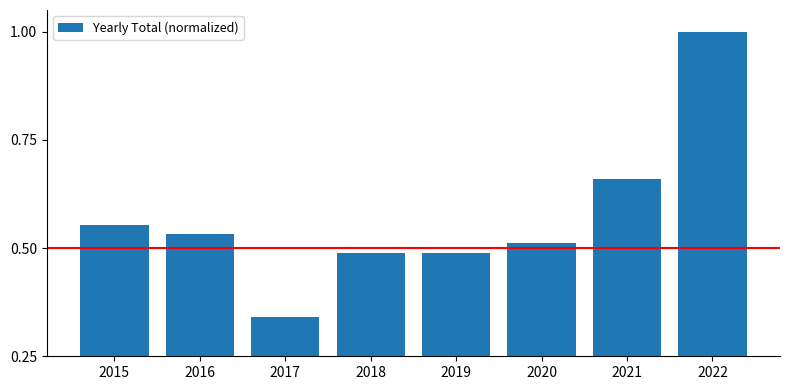

Count the values in the range 0 to 1.

8